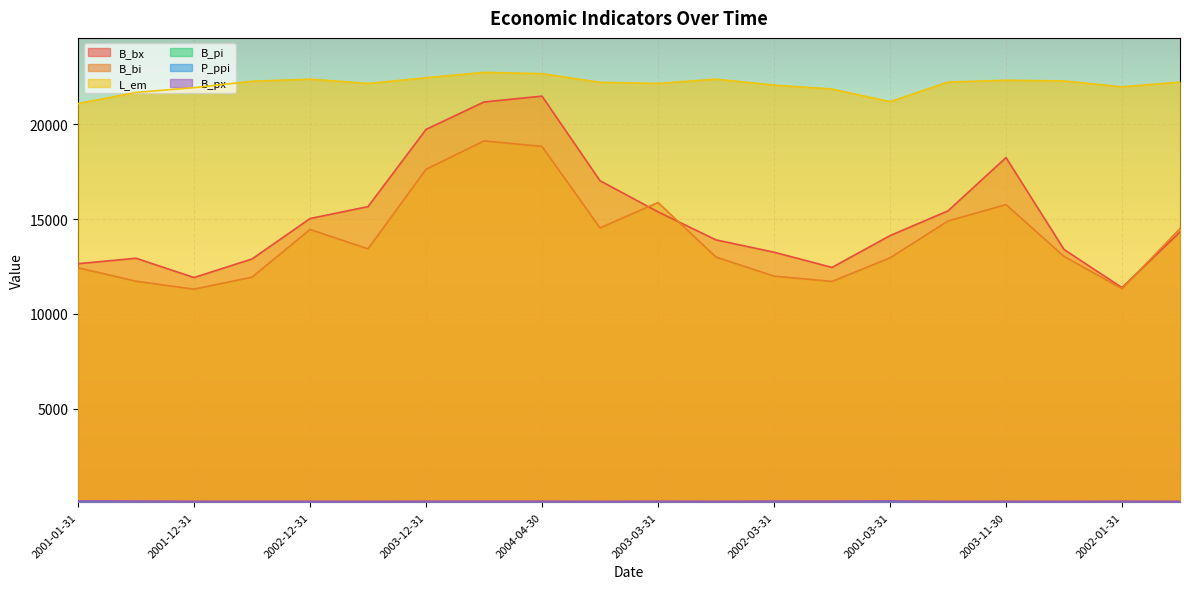

Which has a higher value, 2003-01-31 or 2004-04-30?

2004-04-30